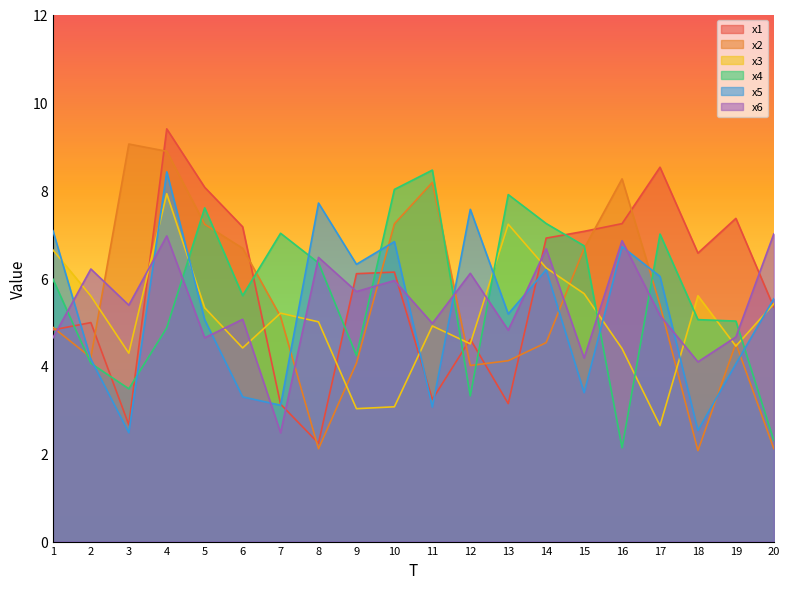

Reading left to right, transcribe all the data shown in this chart.

x1: 4.8	5.0	2.7	9.4	8.1	7.2	3.1	2.2	6.1	6.1	3.2	4.6	3.1	6.9	7.1	7.2	8.5	6.6	7.4	5.3
x2: 4.9	4.2	9.1	8.9	7.2	6.7	5.1	2.1	4.1	7.2	8.2	4.0	4.1	4.5	6.7	8.3	5.4	2.1	4.5	2.1
x3: 6.6	5.6	4.3	7.9	5.3	4.4	5.2	5.0	3.0	3.1	4.9	4.5	7.2	6.2	5.6	4.4	2.6	5.6	4.5	5.4
x4: 6.0	4.1	3.5	4.9	7.6	5.6	7.0	6.3	4.2	8.0	8.5	3.3	7.9	7.2	6.7	2.1	7.0	5.1	5.0	2.3
x5: 7.1	4.2	2.5	8.4	5.0	3.3	3.1	7.7	6.3	6.8	3.1	7.6	5.2	6.2	3.4	6.7	6.0	2.5	4.0	5.5
x6: 4.6	6.2	5.4	7.0	4.6	5.1	2.5	6.5	5.7	5.9	5.0	6.1	4.8	6.7	4.2	6.9	5.1	4.1	4.7	7.0